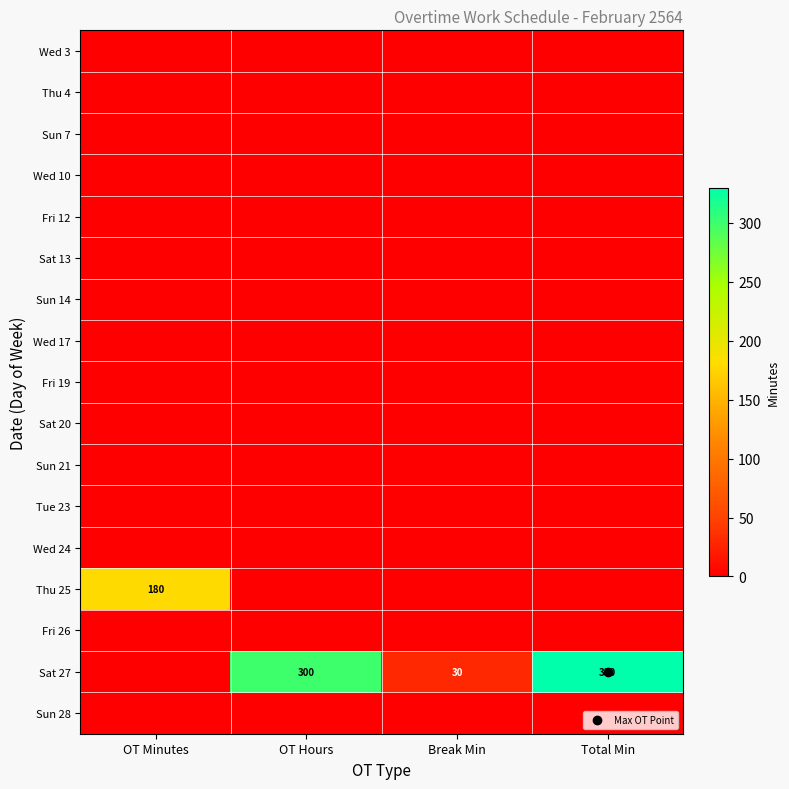

Which category has the lowest value across all series?

OT Minutes